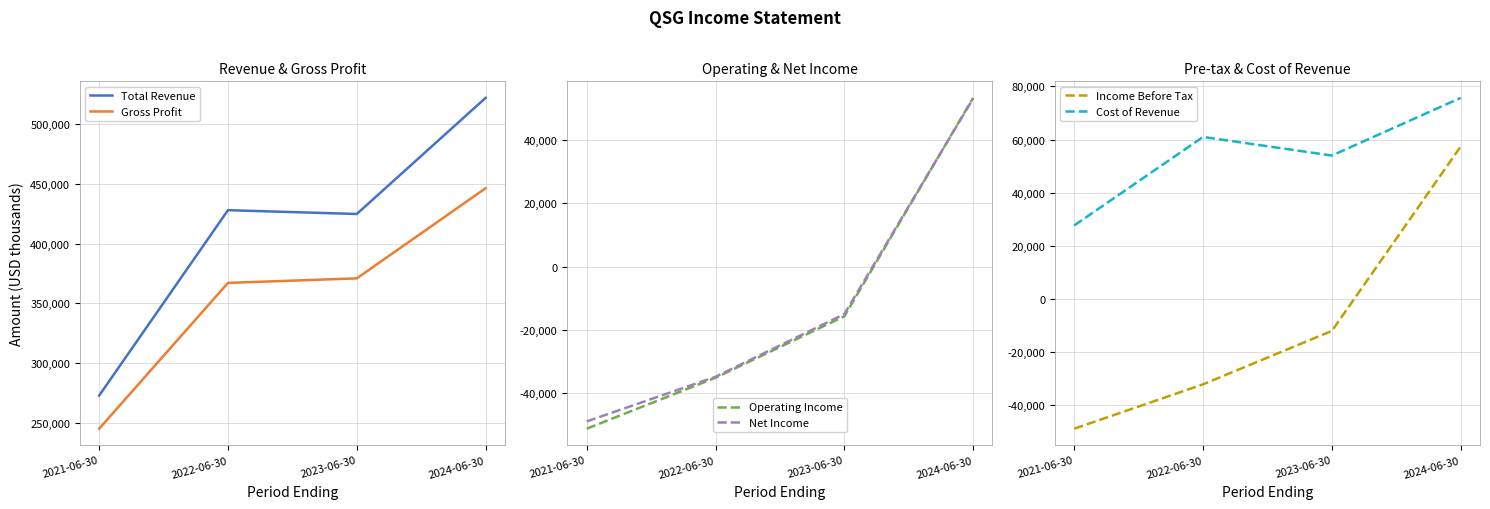

What is the label of the 4th point from the right?

2021-06-30